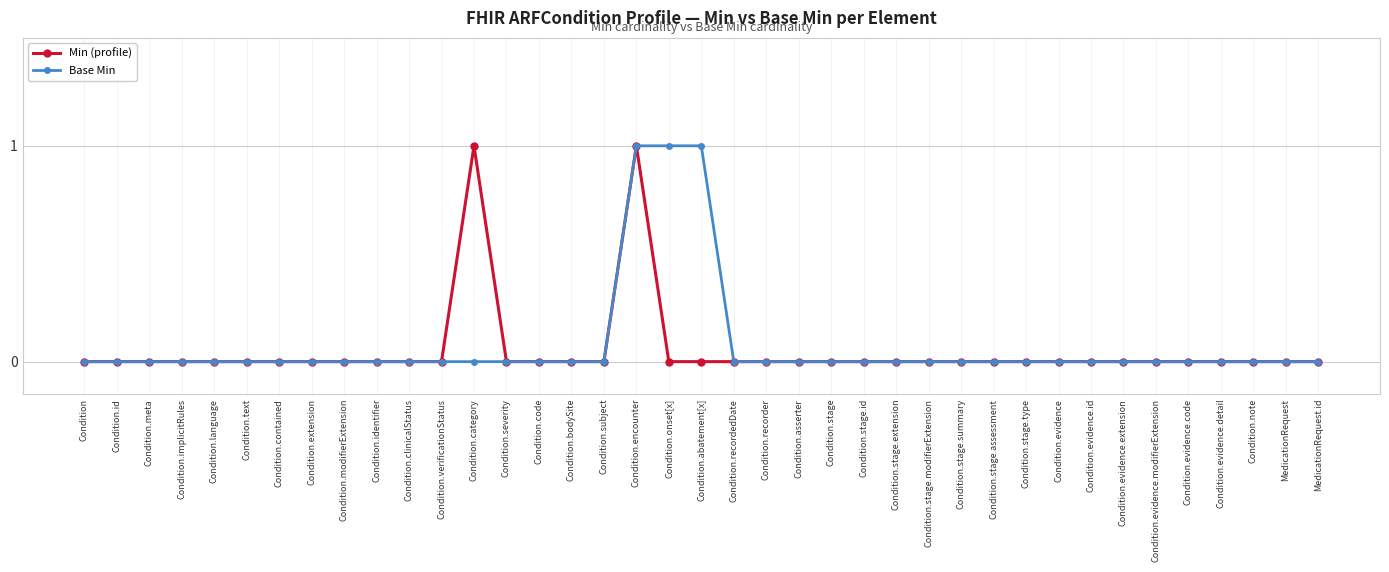

Count the Min (profile) values in the range 0 to 1.

39